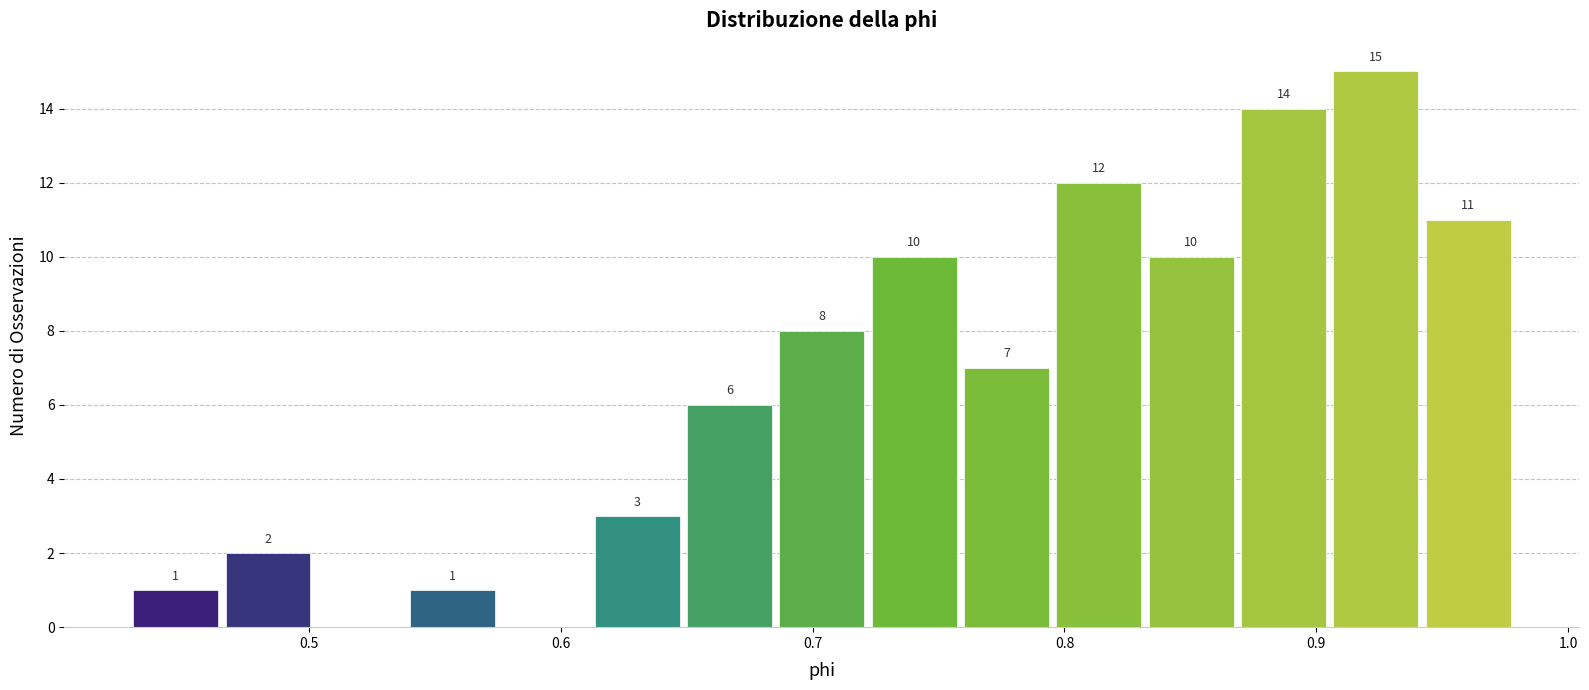

Read against the x-axis, roughly where is the centre of the tallest bar?

0.92